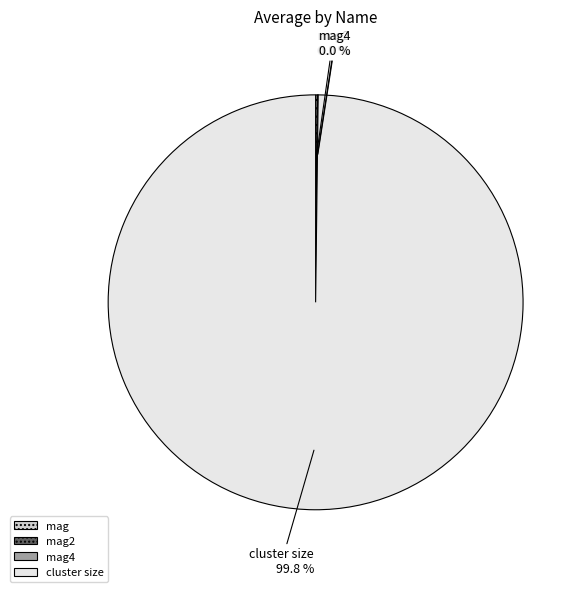

What is the largest slice in the pie chart?

cluster size